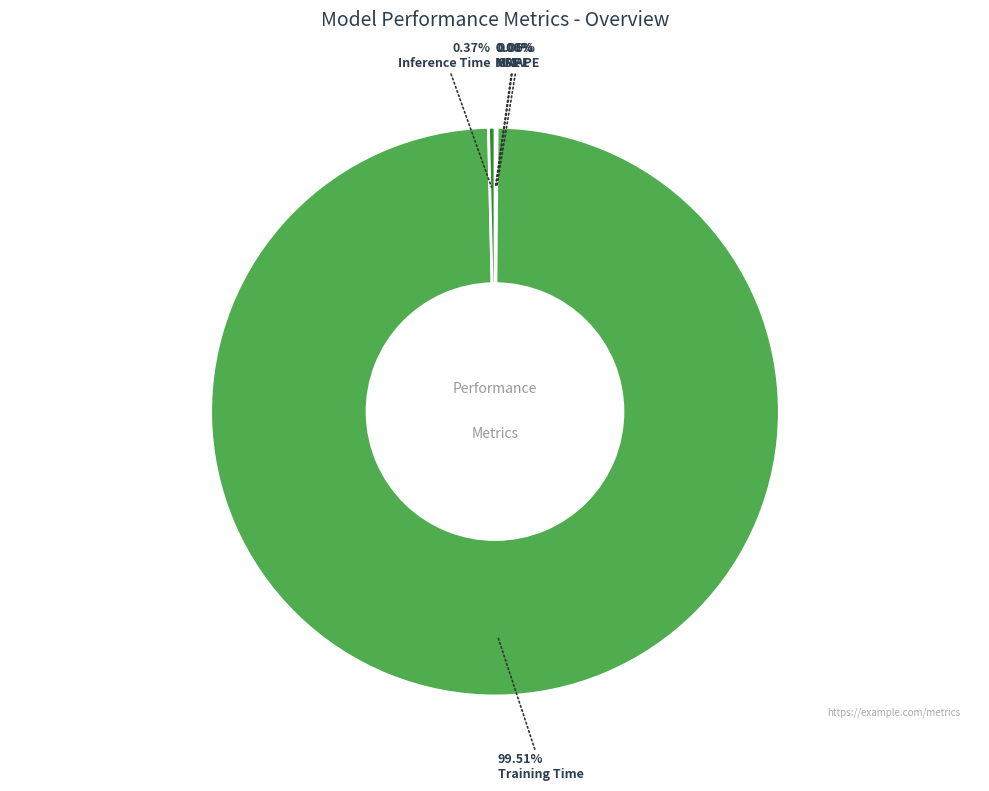

Does Inference Time represent more than half of the total?

No